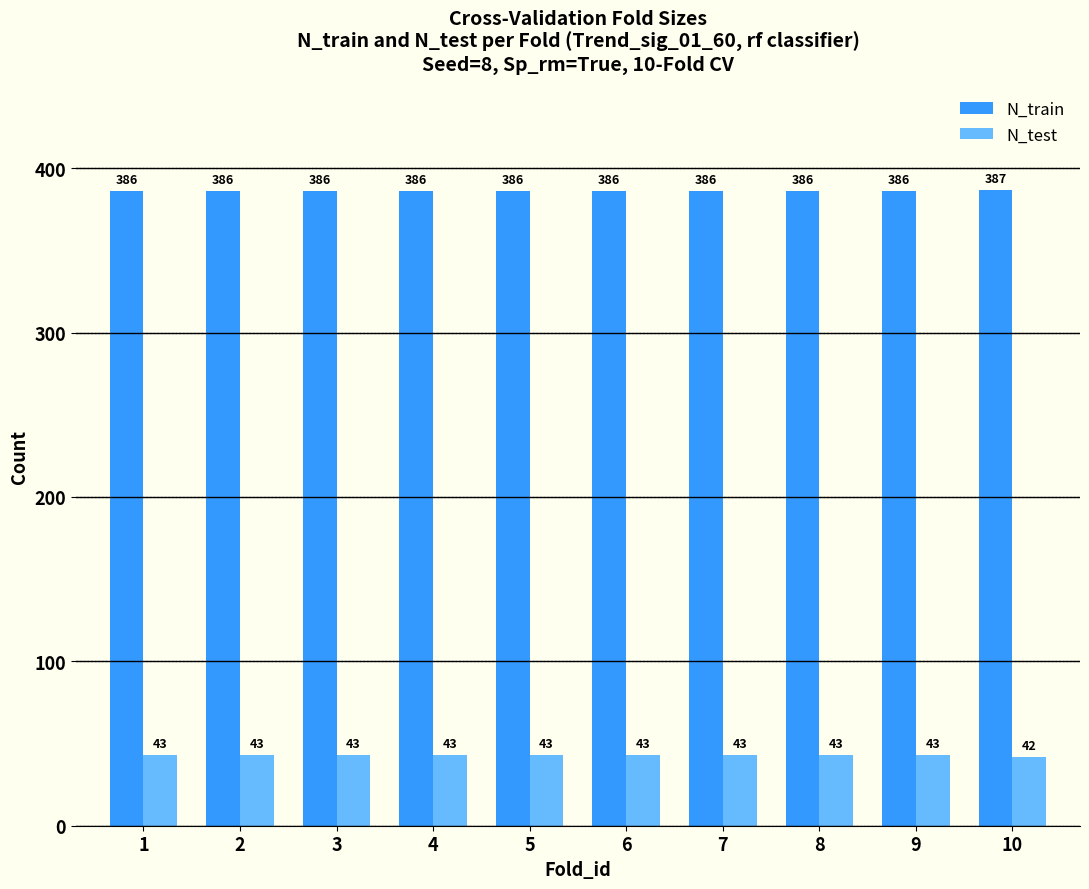

Count the number of categories in the chart.

10